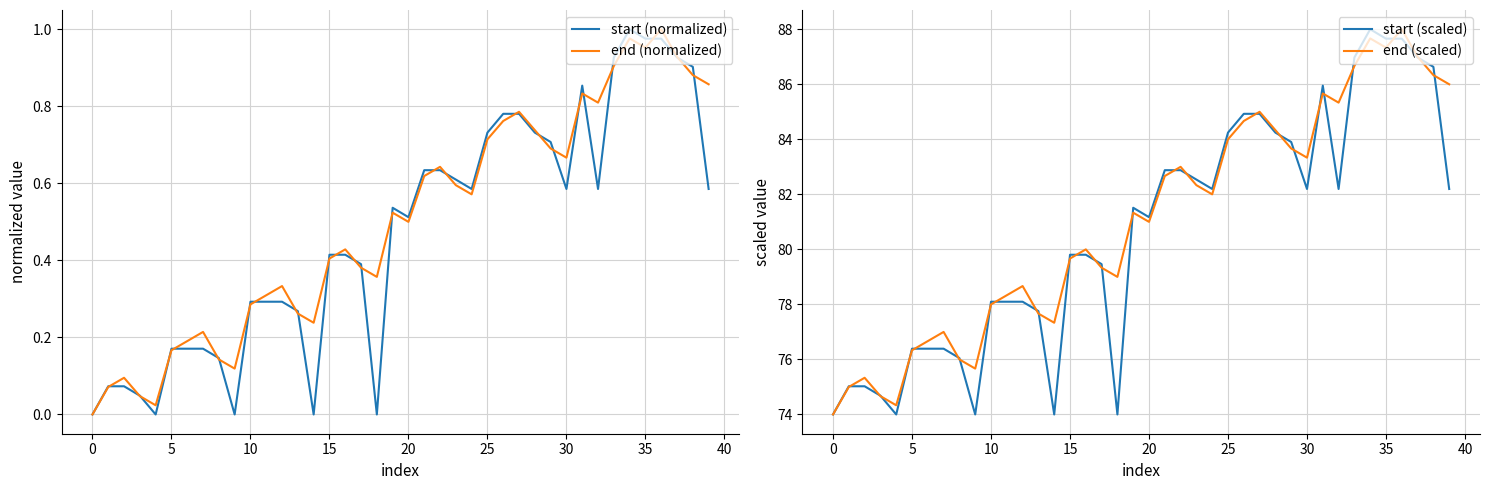

Is this an area chart (filled region under the line)?

No